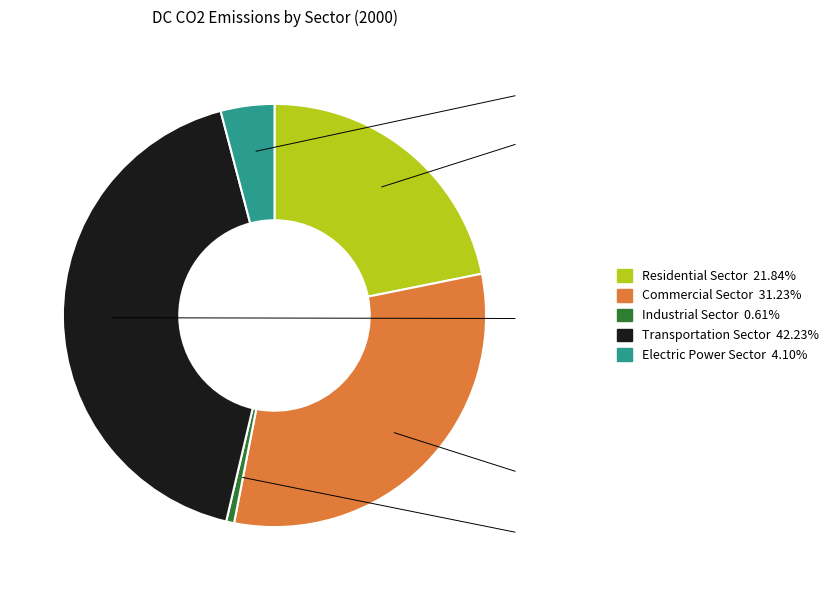

Does any single category account for the majority?

No